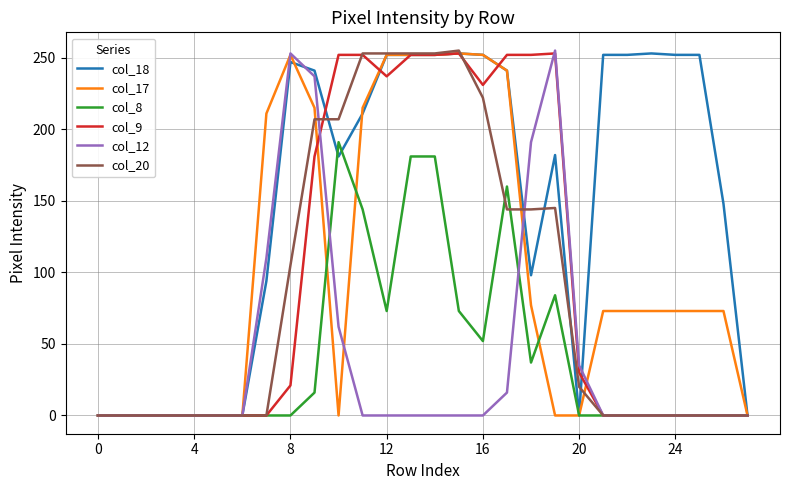

How many values in the col_12 series exceed 0?

8